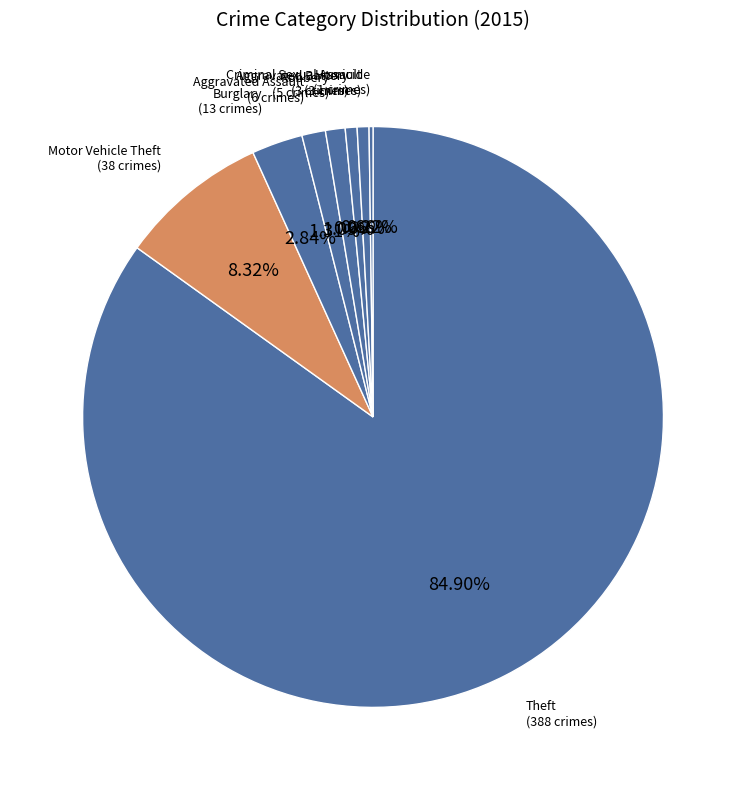

Is Aggravated Assault the majority of the pie?

No